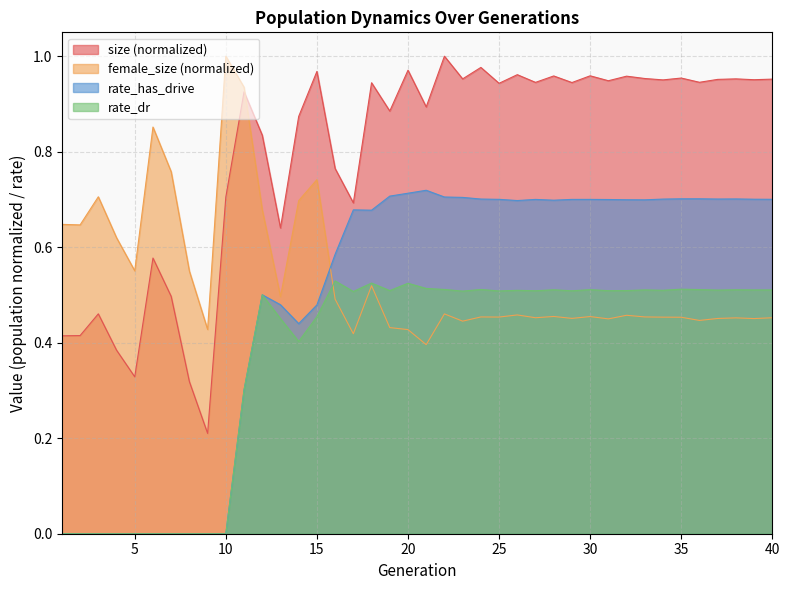

Count the female_size values in the range 0 to 1.

40